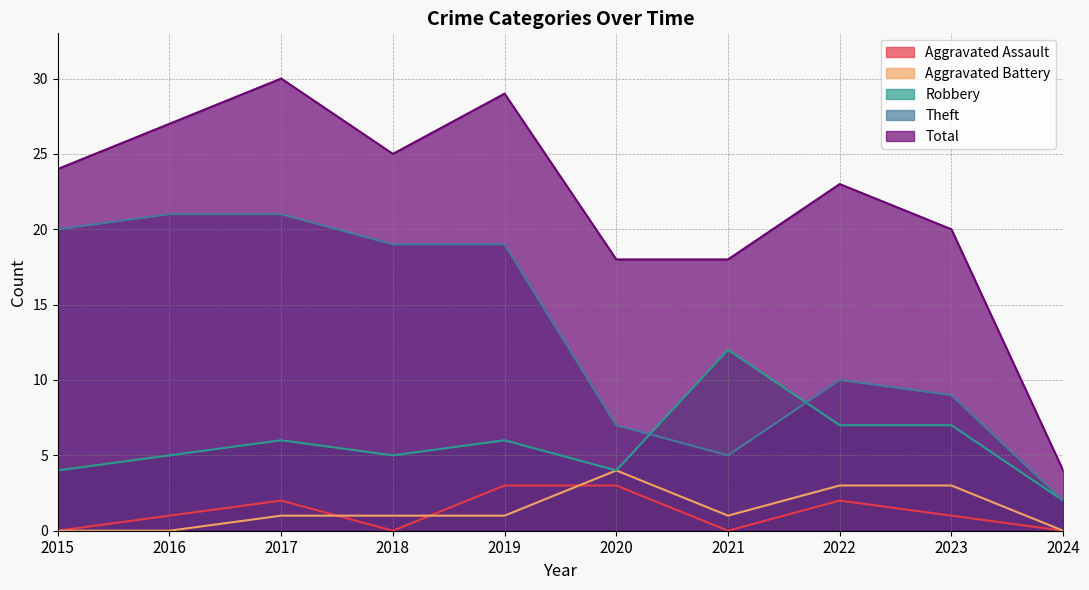

Is the value of Theft at 2024 greater than the value of Total at 2015?

No